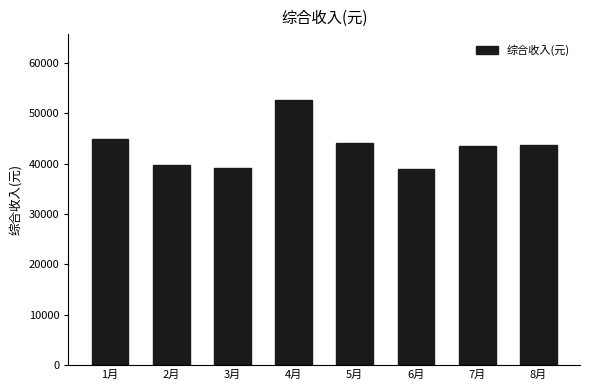

What value does the data have at 4月?

52606.5